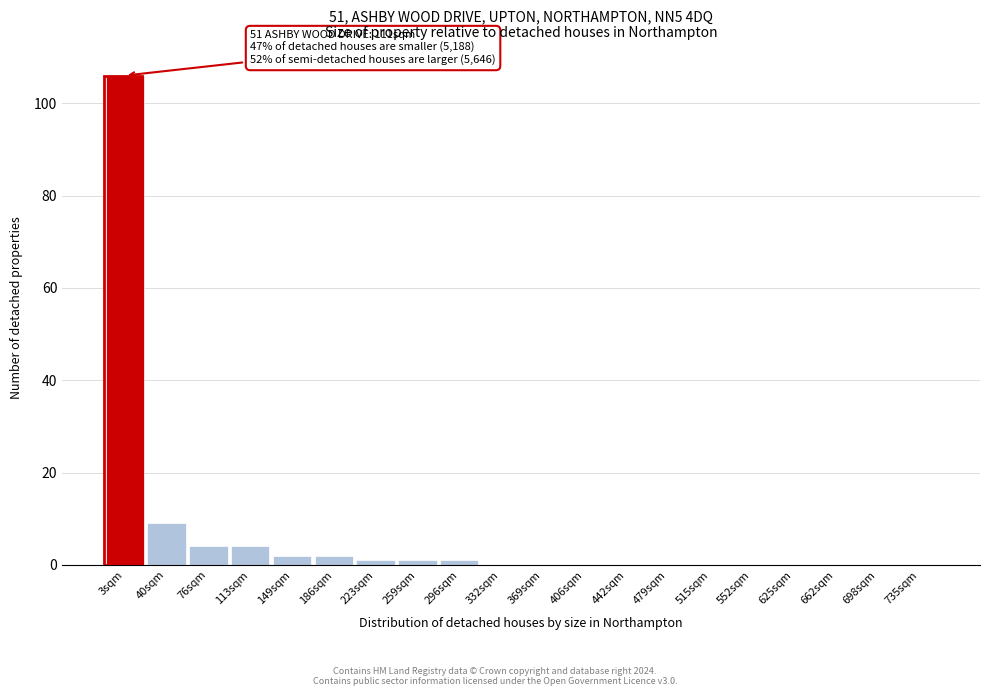

Reading left to right, extract all data points from this chart.

3sqm=106	40sqm=9	76sqm=4	113sqm=4	149sqm=2	186sqm=2	223sqm=1	259sqm=1	296sqm=1	332sqm=0	369sqm=0	406sqm=0	442sqm=0	479sqm=0	515sqm=0	552sqm=0	625sqm=0	662sqm=0	698sqm=0	735sqm=0